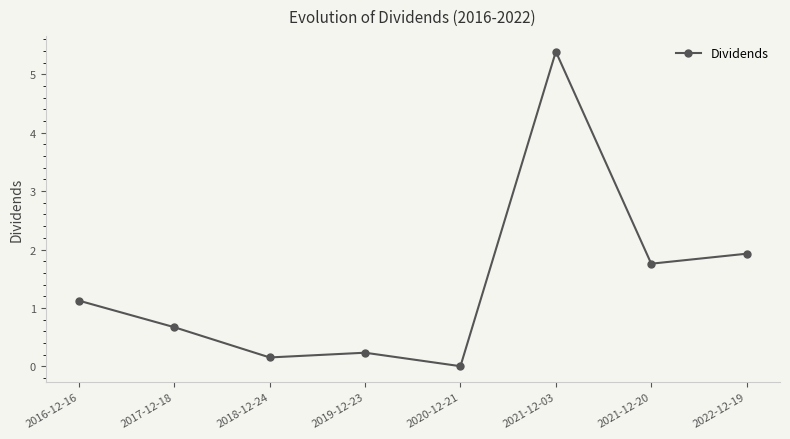

What is the maximum value shown in the chart?

5.4